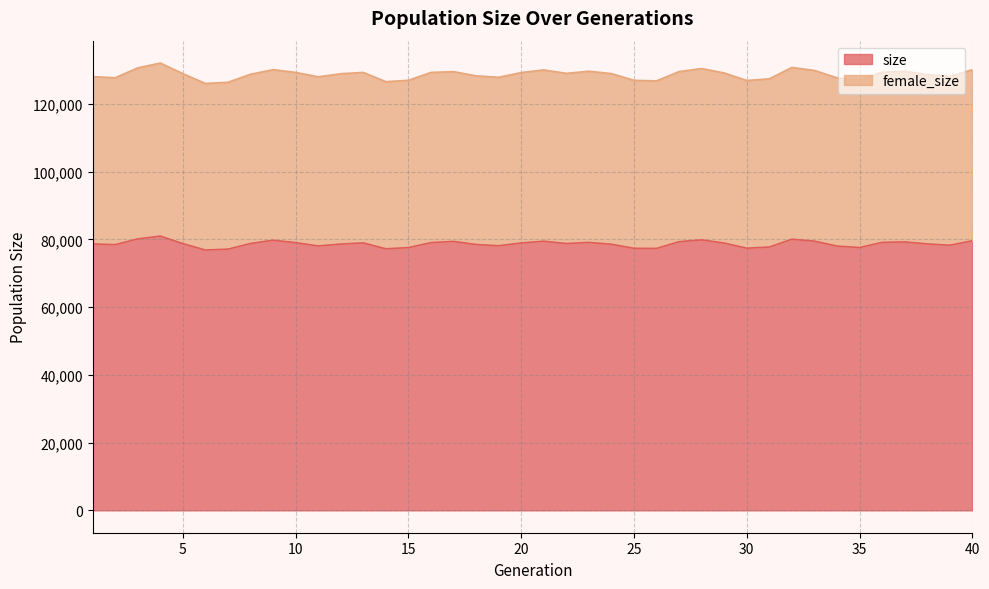

Reading left to right, extract all data points from this chart.

78631	78422	80121	80947	78718	76839	77098	78772	79733	79019	78047	78605	78942	77198	77560	79023	79384	78470	78107	78917	79444	78747	79082	78544	77347	77313	79297	79838	78895	77382	77722	80027	79463	78006	77572	79094	79234	78650	78242	79573